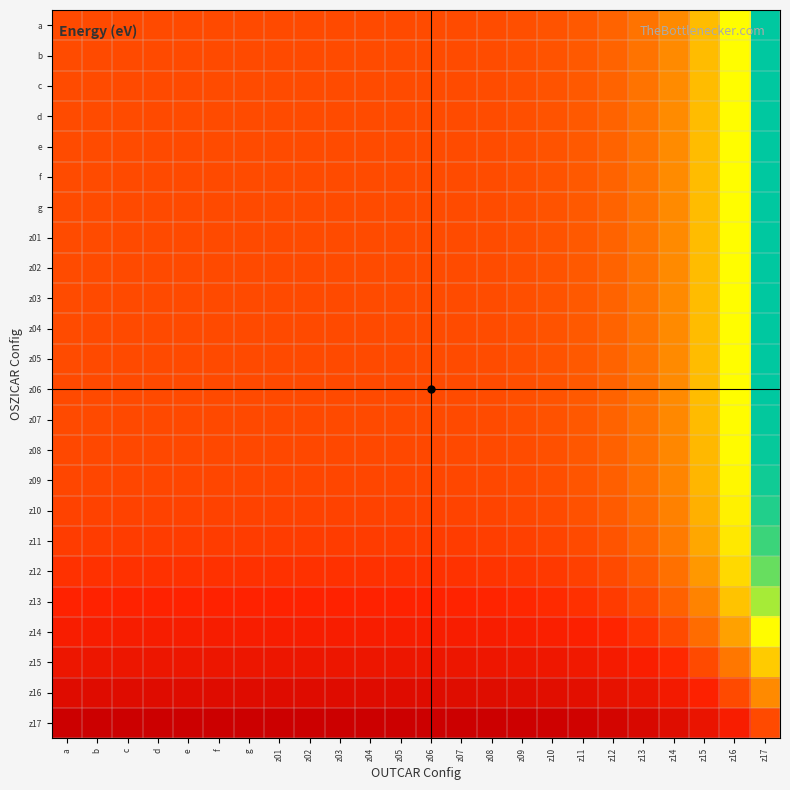

Which series has the largest total across all categories?

z17